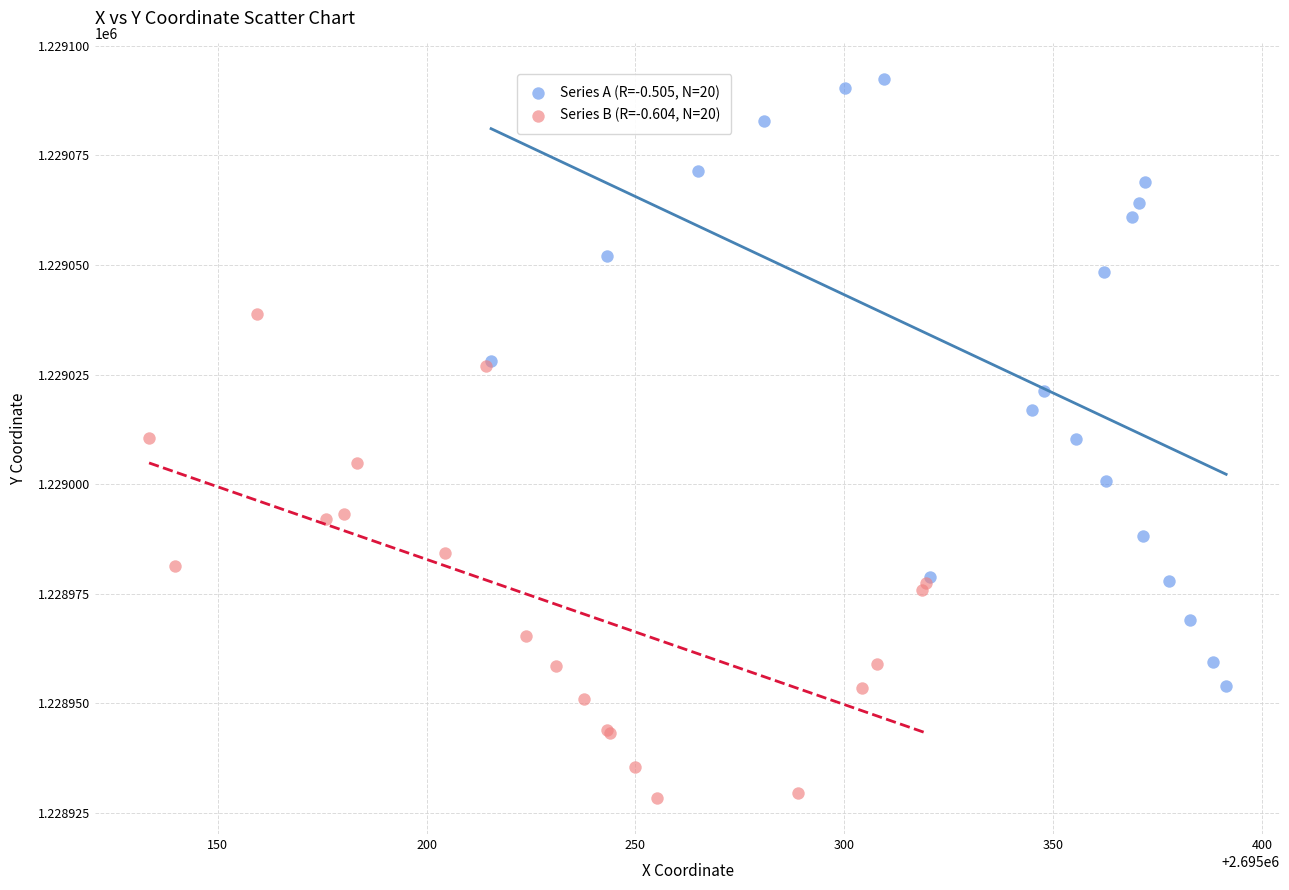

Which series contains the highest Y value?

Series A (R=-0.505, N=20)